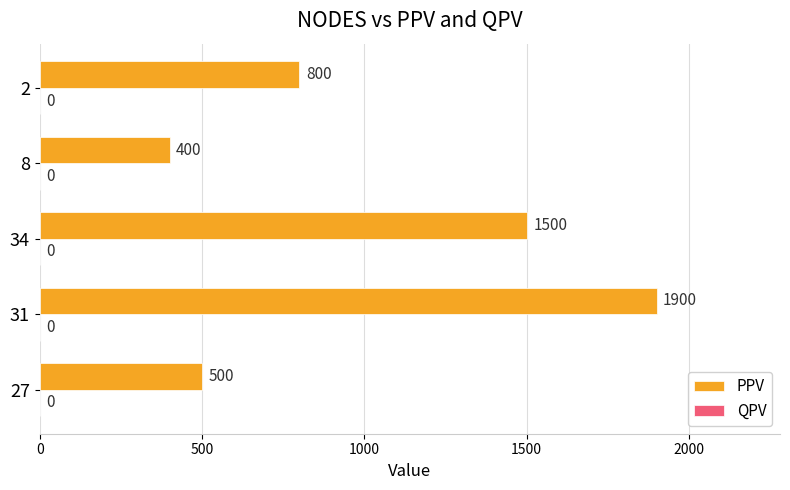

The chart shows a value of 1500 at 34. True or false?

True